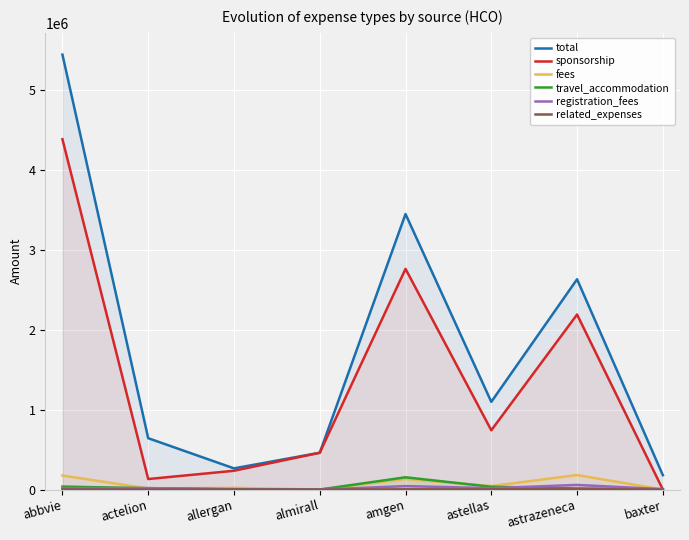

Between which two adjacent categories do registration_fees and travel_accommodation first intersect?

abbvie and actelion